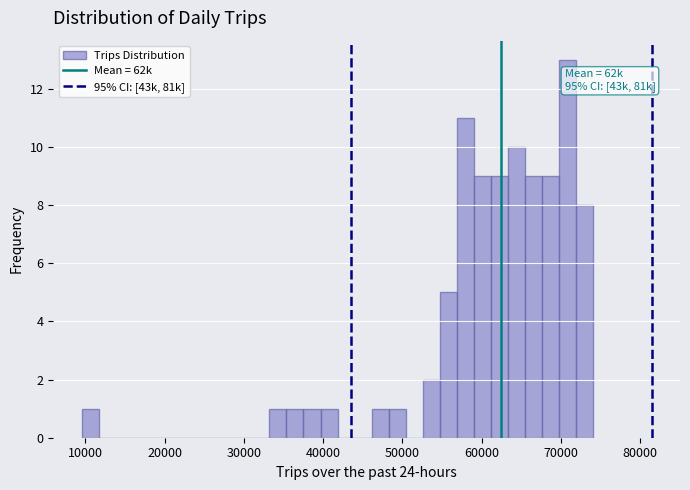

Read against the x-axis, roughly where is the centre of the tallest bar?

71000